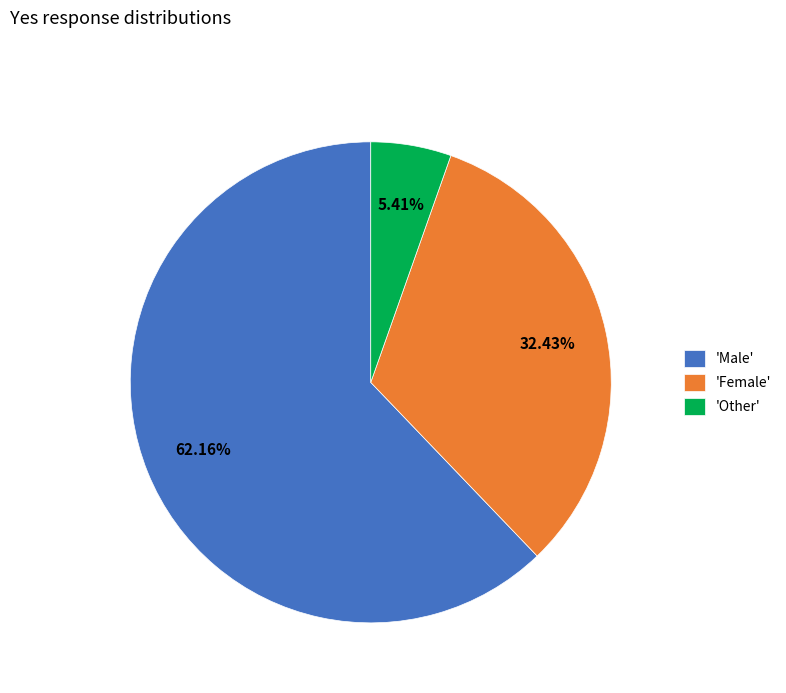

Which has a higher value, 'Male' or 'Female'?

'Male'